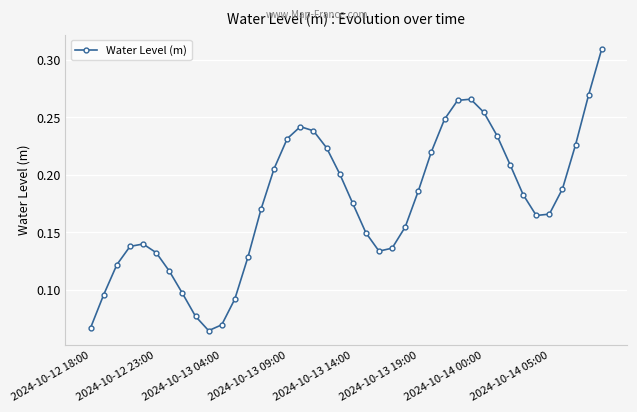

What is the sum of all values?

7.0